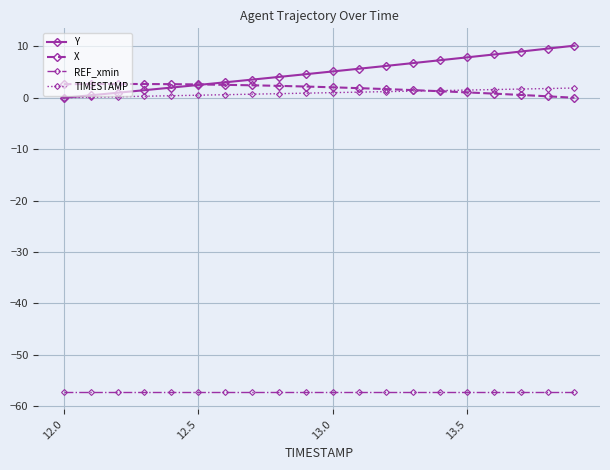

Which series has the largest total across all categories?

Y